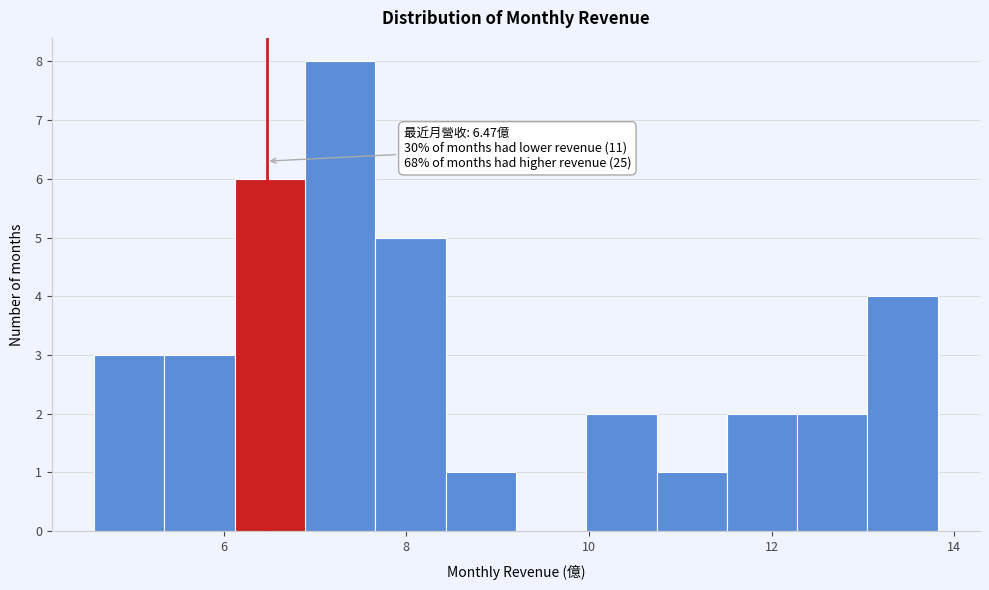

Around what value on the x-axis is the tallest bar? Give the approximate position of its centre, as read against the axis.

7.2